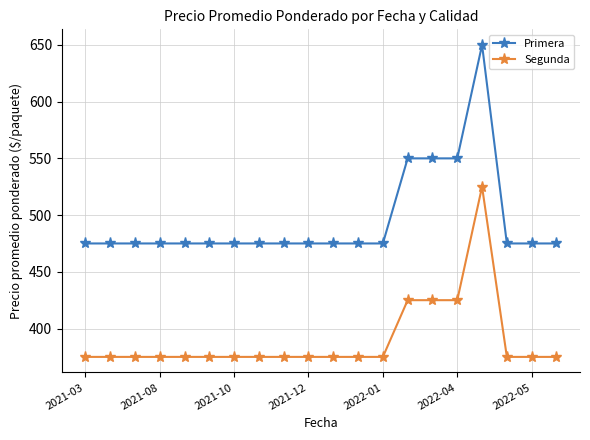

True or false: Primera and Segunda cross at least once.

False